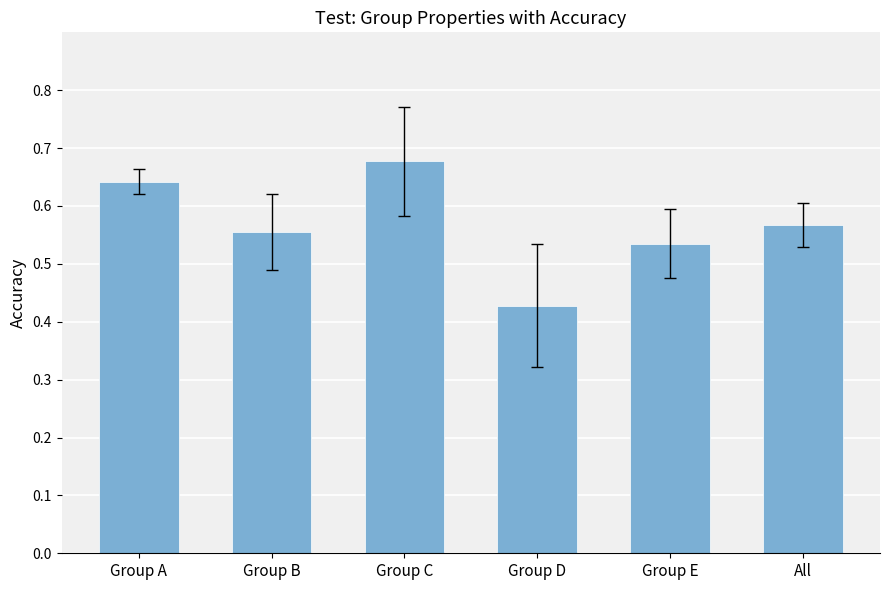

List the labels in order of value, largest first.

Group C, Group A, All, Group B, Group E, Group D